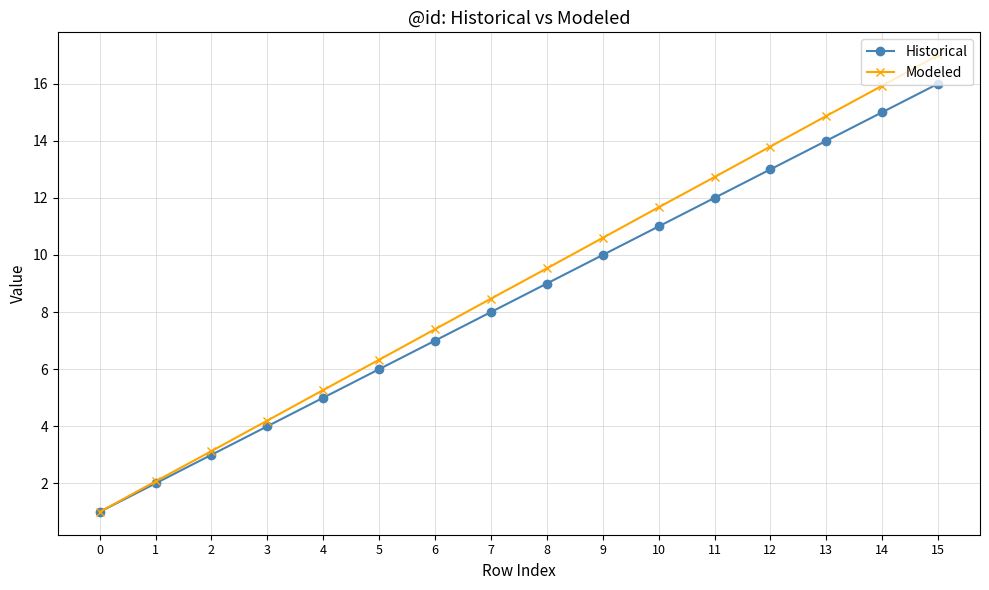

Which series has the largest total across all categories?

Modeled